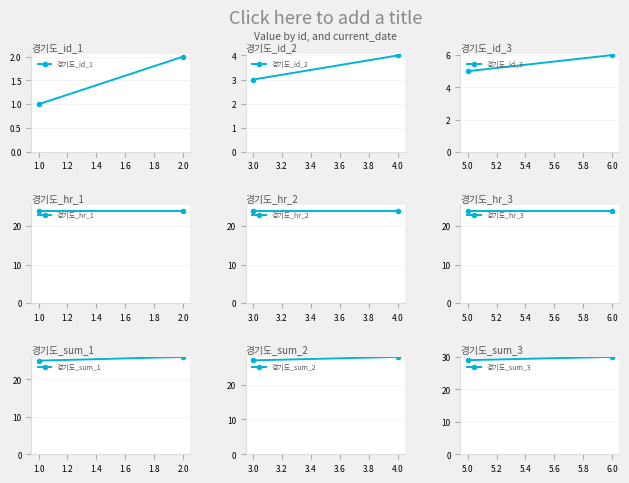

True or false: hour and id intersect in this chart.

False